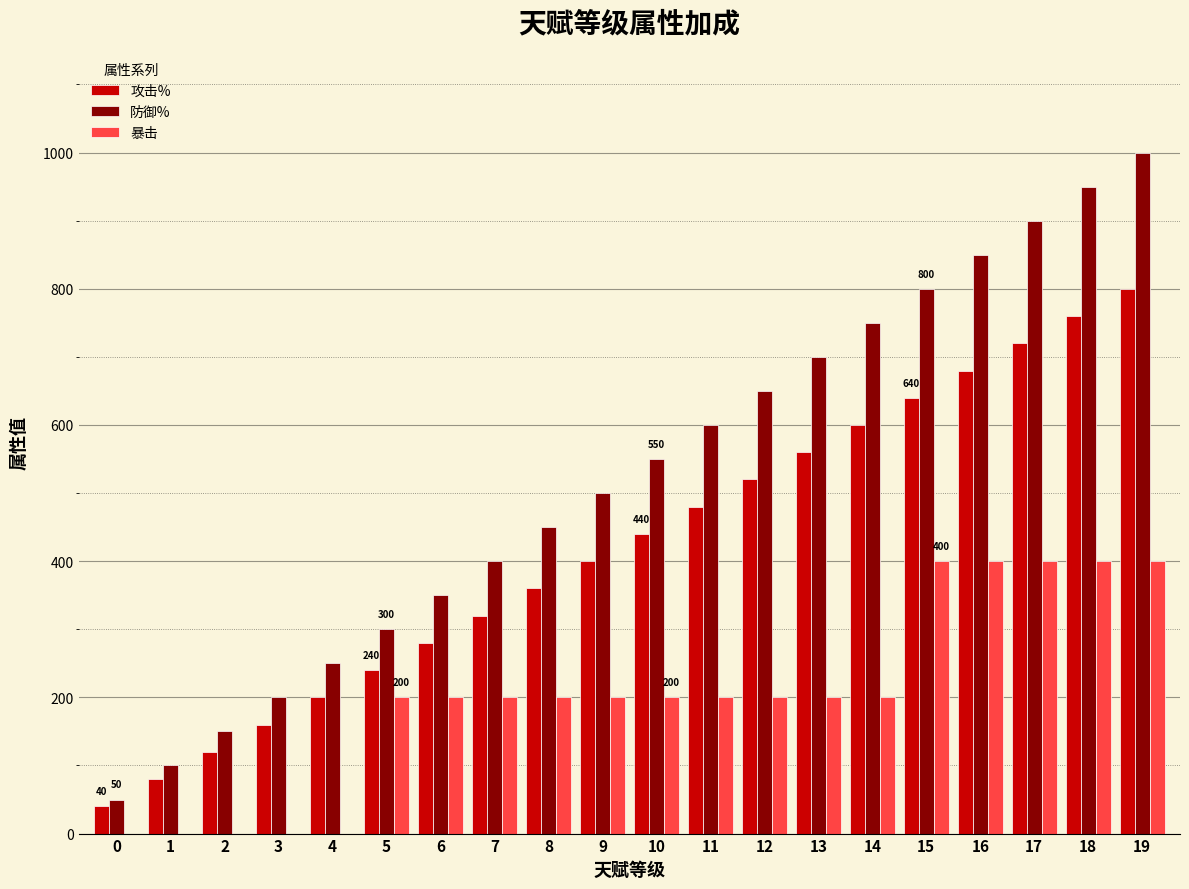

Does the chart contain stacked bars?

No